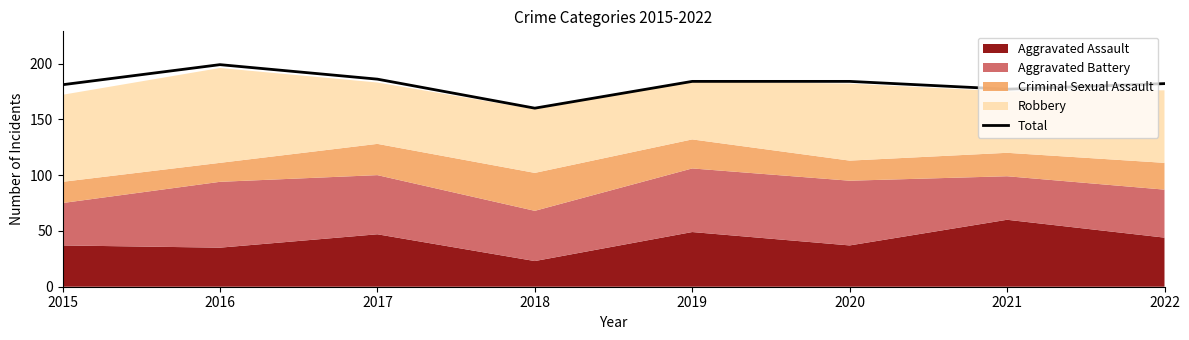

Is it true that the value at 2018 is 108?

False